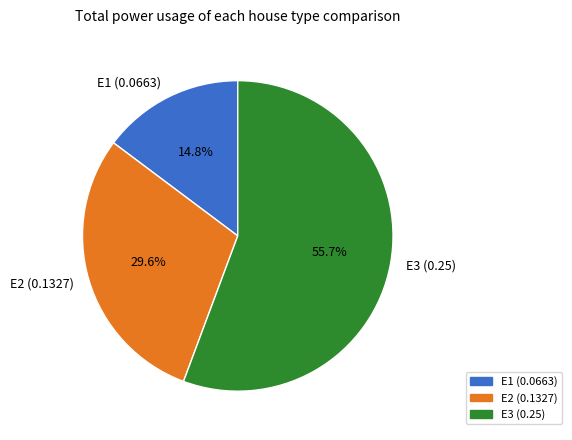

Rank the categories by value from lowest to highest.

E1, E2, E3